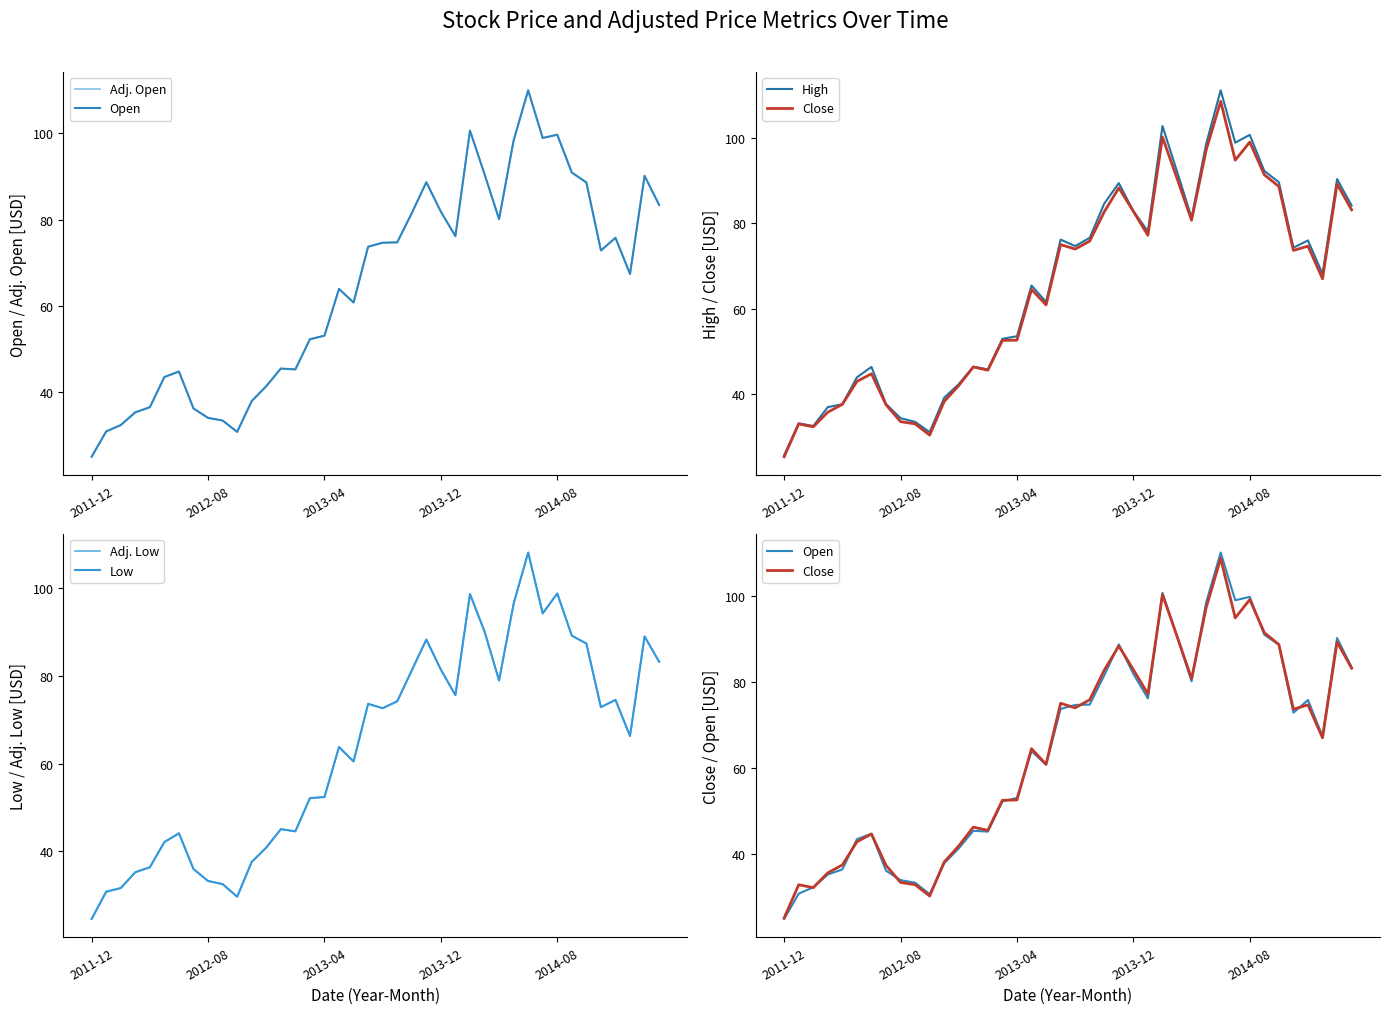

How many data points in Close are above 73?

20